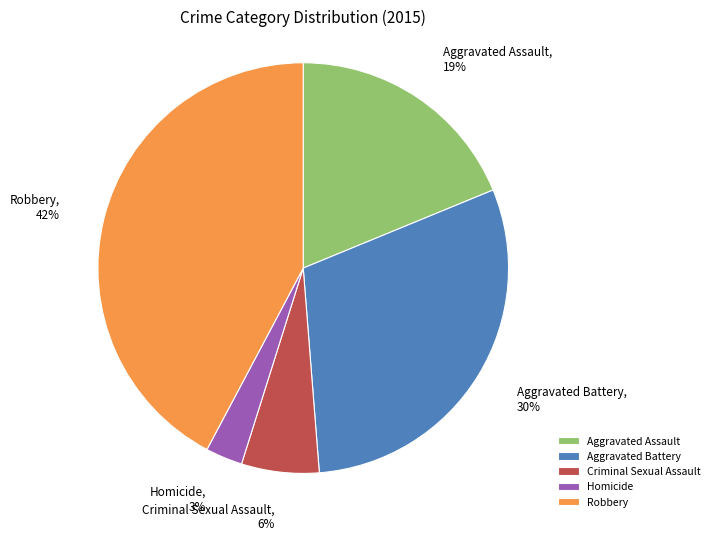

To the nearest percent, what percentage of the pie is Aggravated Battery?

30%